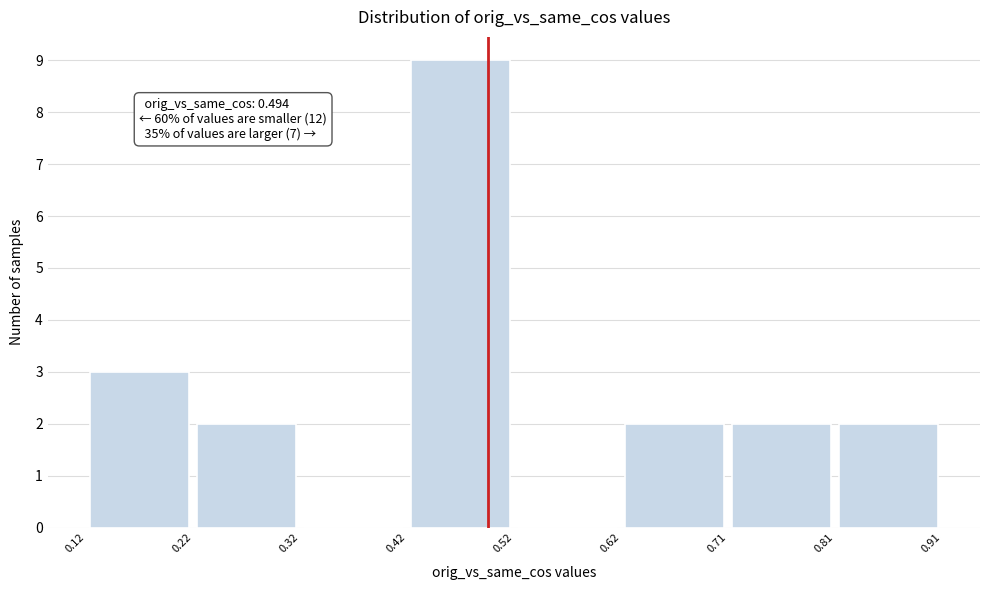

Over which range of the x-axis is the bar tallest?

0.42 to 0.52